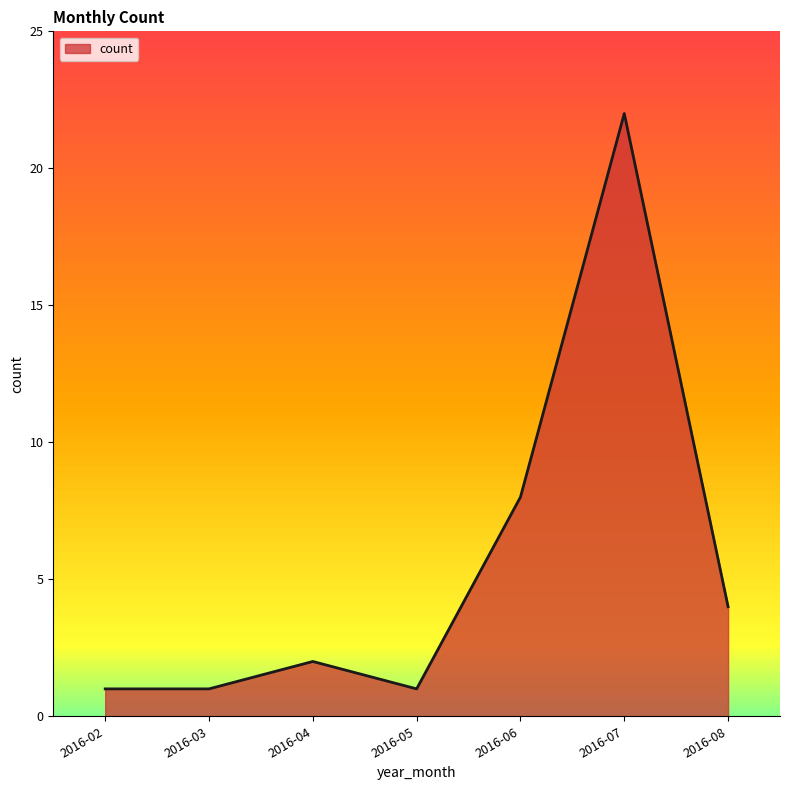

Does the chart display data point markers on the line(s)?

No